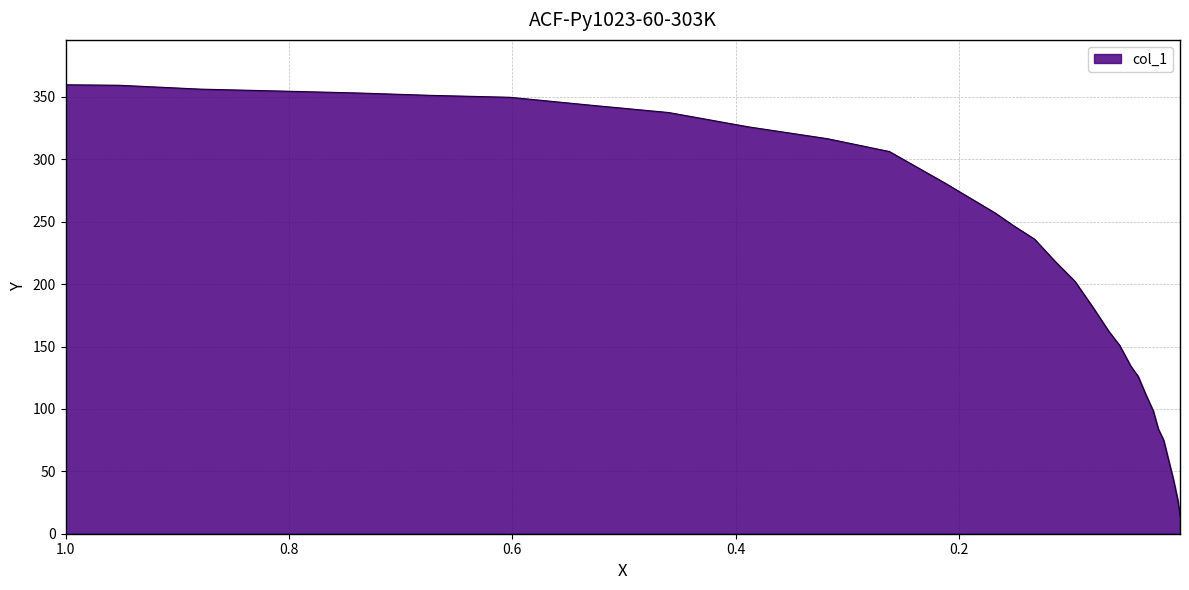

True or false: the data shows 98.5 at 0.026.

True